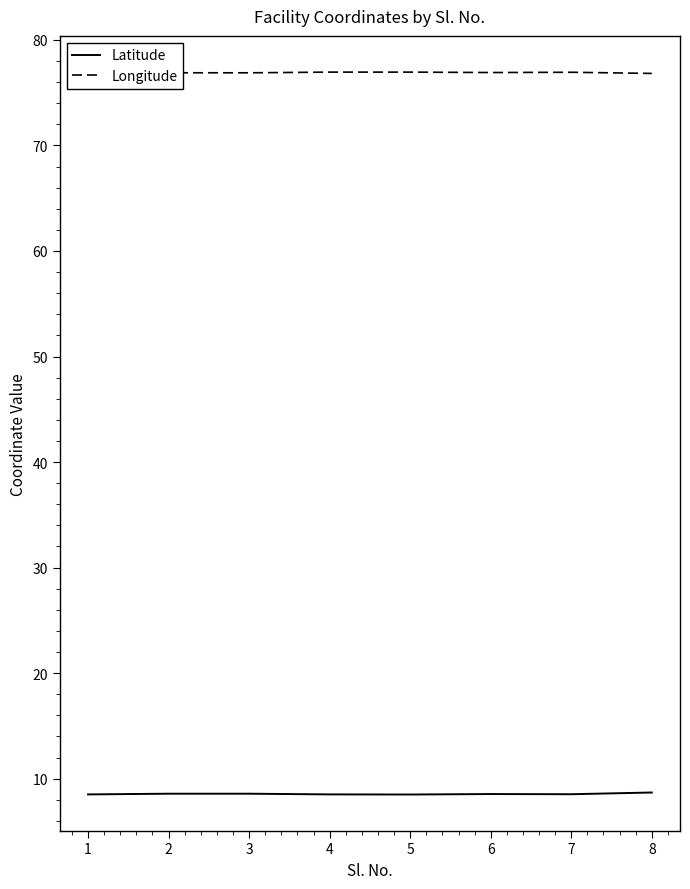

Which category has the highest value across all series?

1